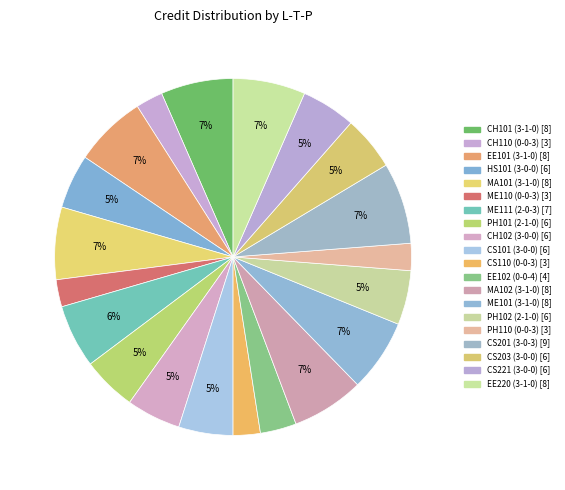

To the nearest percent, what percentage of the pie is CH110 (0-0-3)?

2%